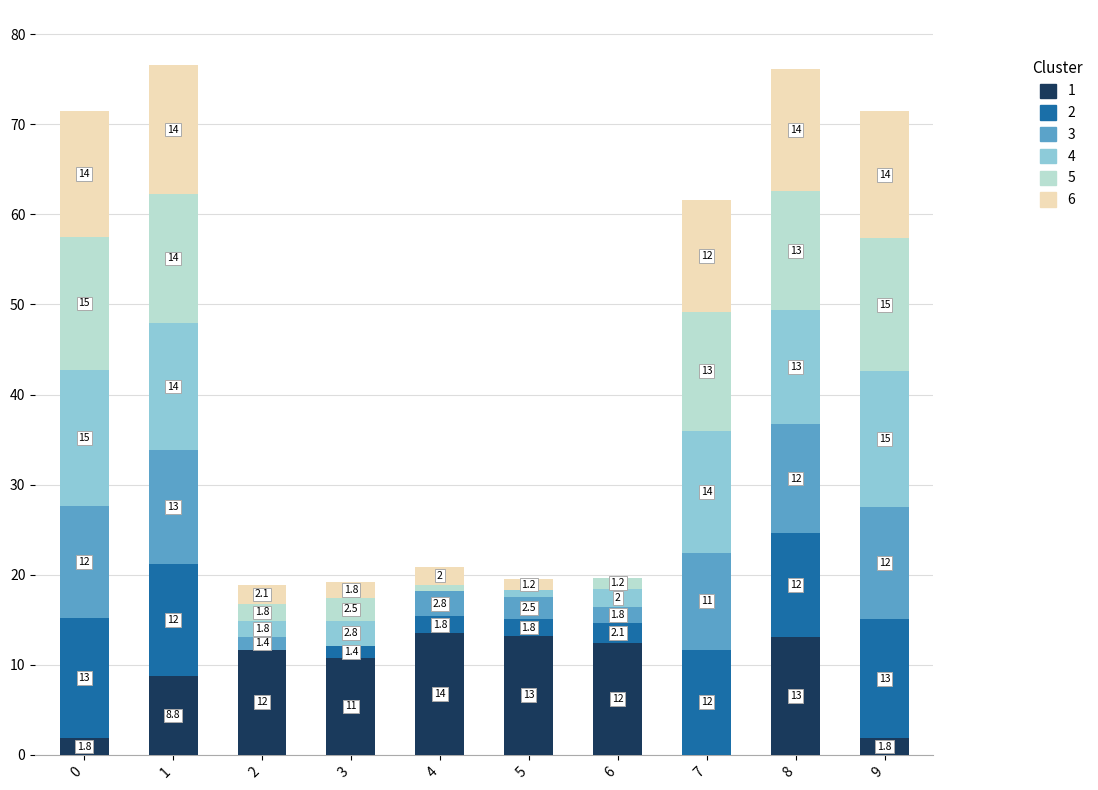

What is the highest value of the 1 series?

13.5